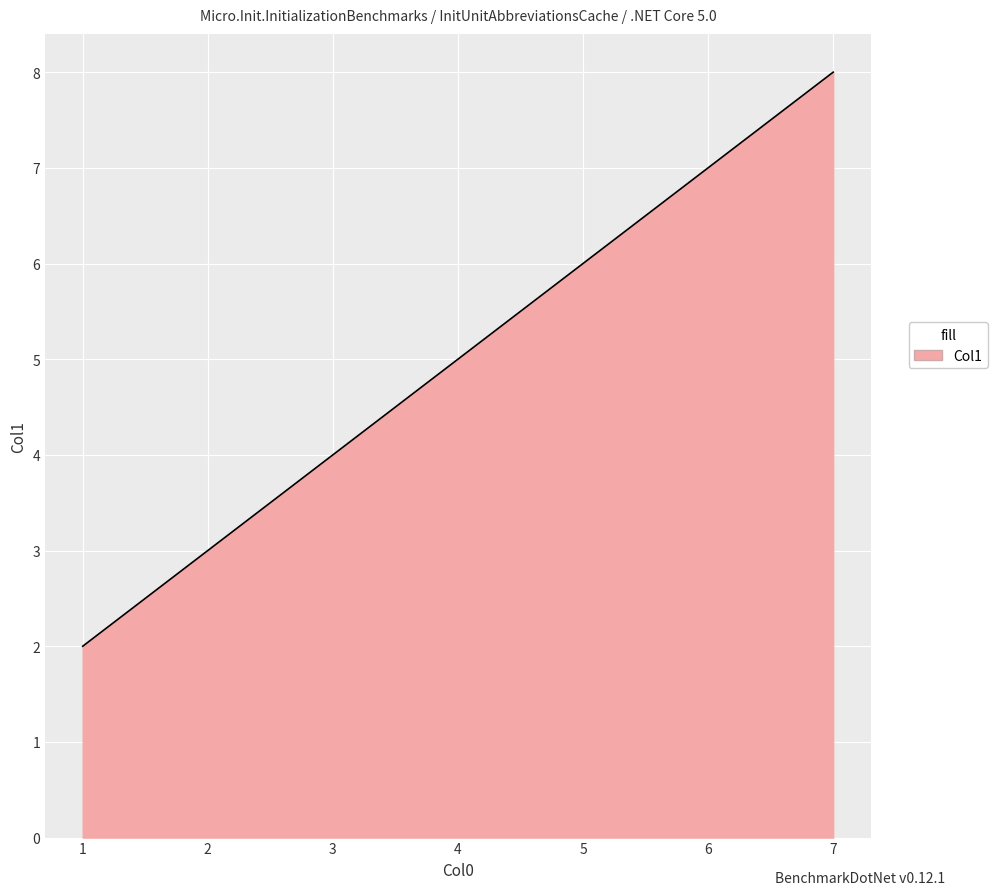

True or false: the data shows 3 at 5.

False